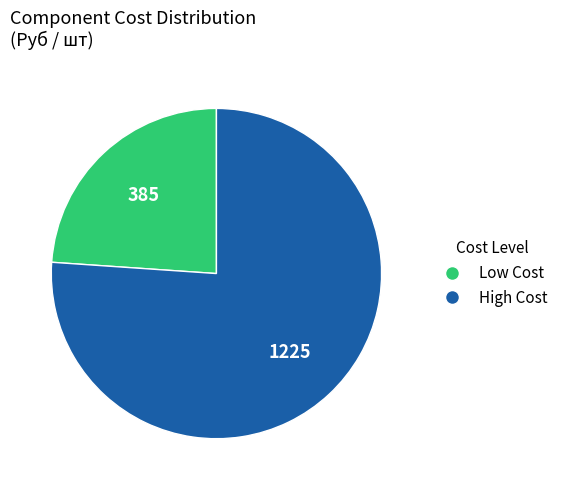

Is there any slice that represents more than half of the pie?

Yes